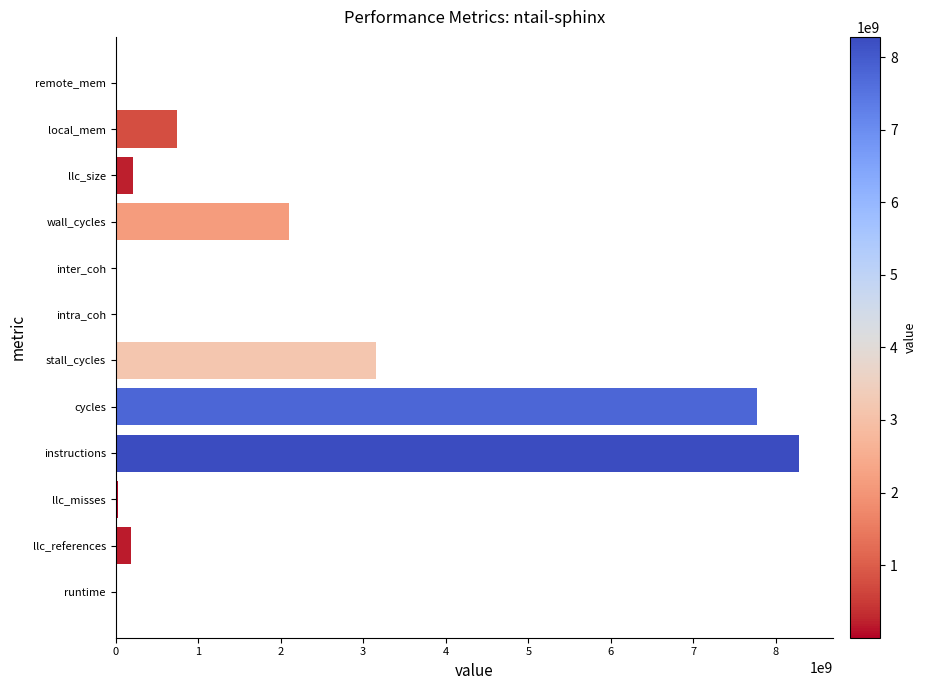

What is the average value?

1872978368.6